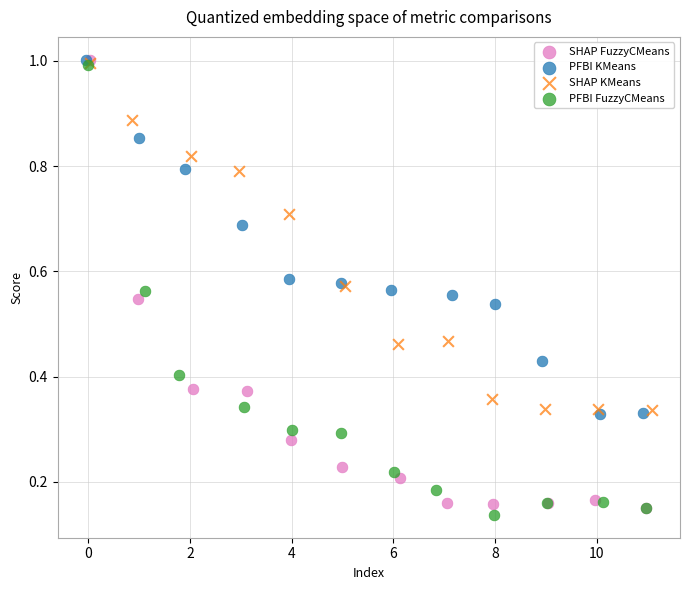

What are all the series names shown in the legend?

SHAP FuzzyCMeans, PFBI KMeans, SHAP KMeans, PFBI FuzzyCMeans